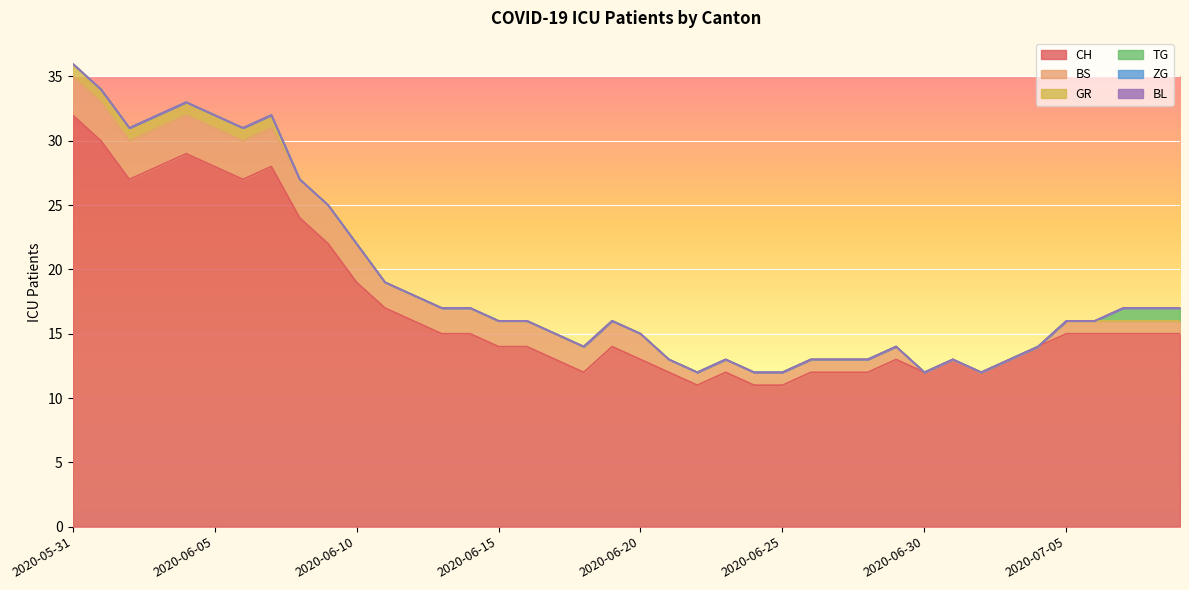

What is the highest value of the BS series?

3